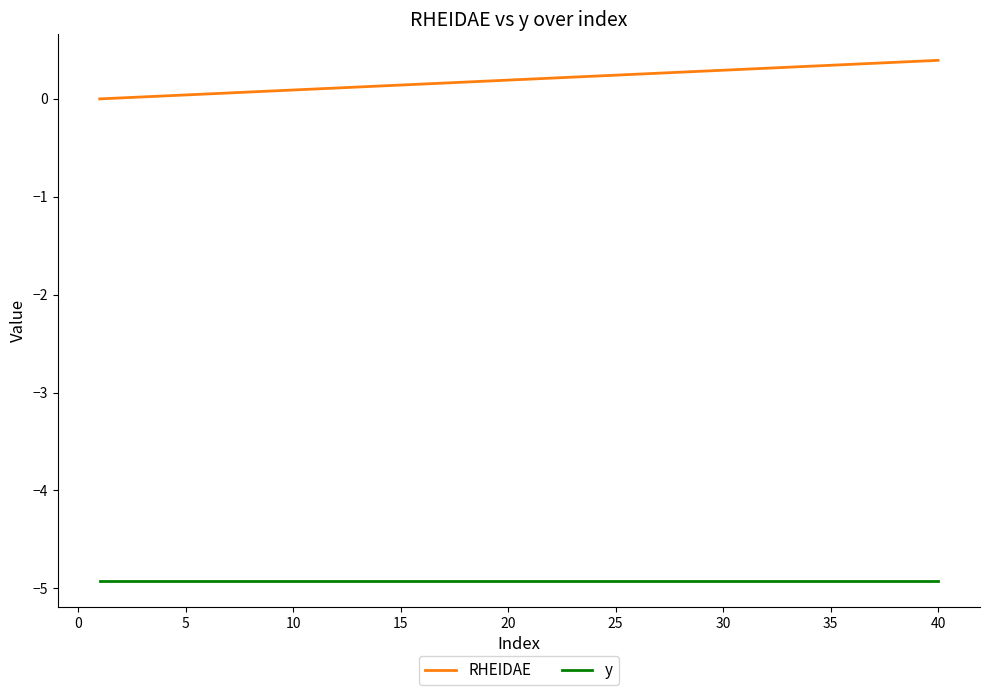

Rank the series by their average value, from lowest to highest.

y, RHEIDAE